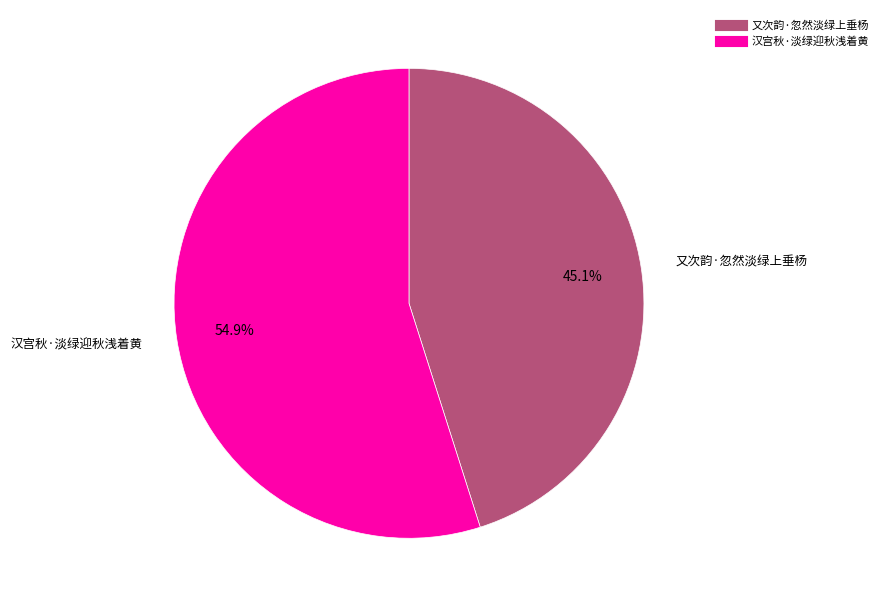

To the nearest percent, what is the difference between the largest and smallest slice percentages?

10%